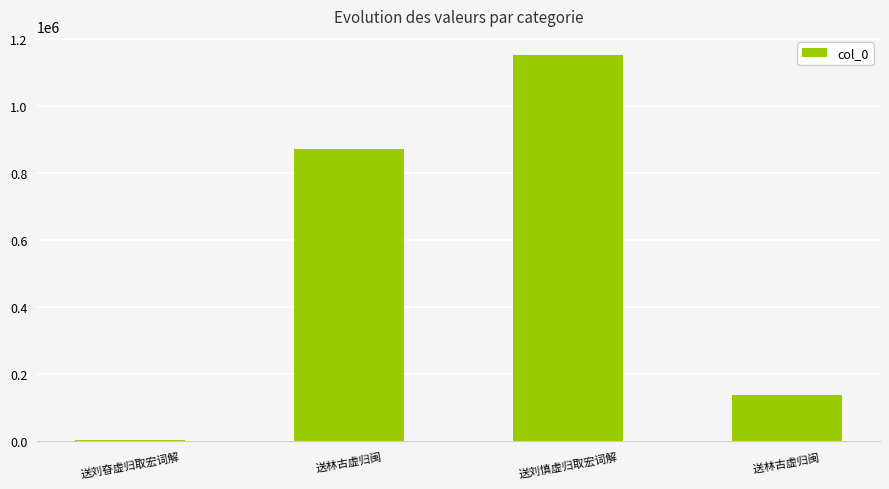

Which category has the highest value across all series?

送刘慎虚归取宏词解